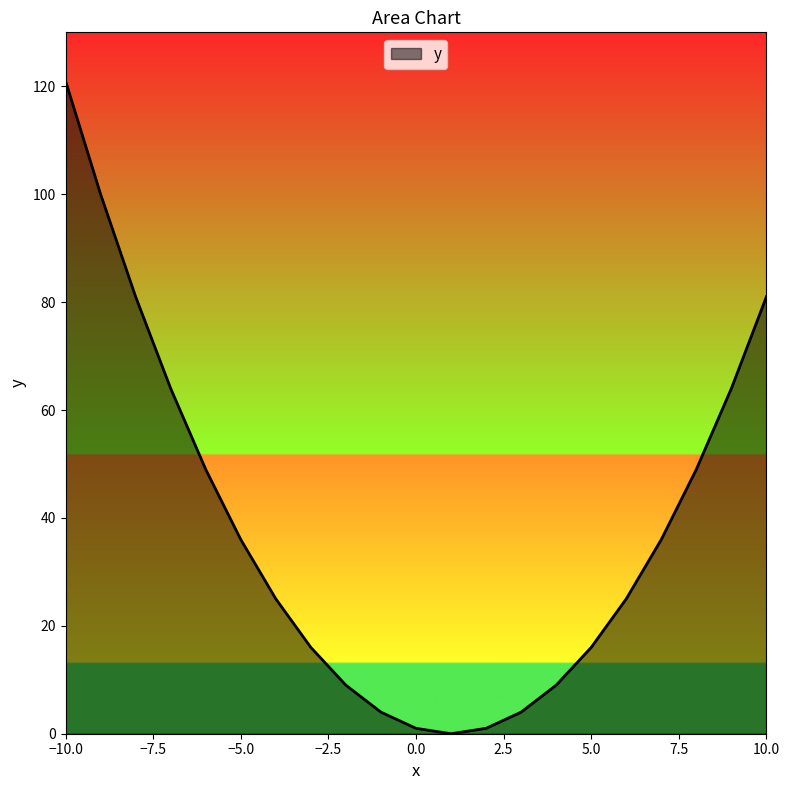

What is the greatest value displayed?

121